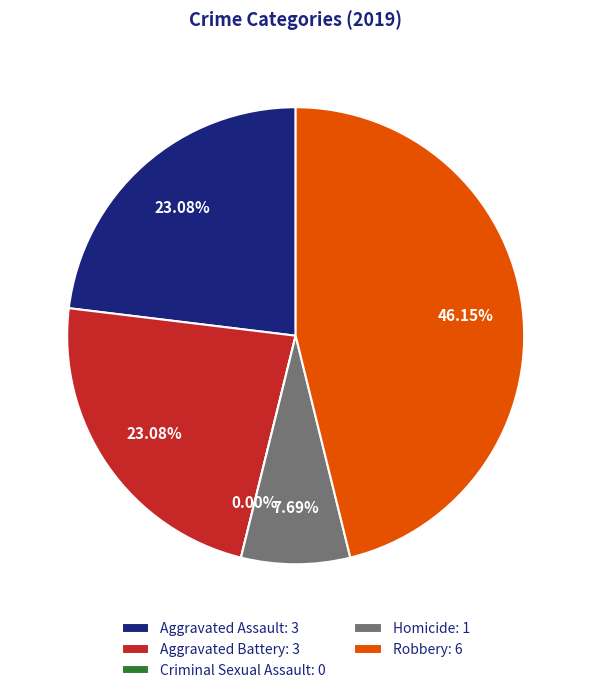

To the nearest percent, what is the difference between the Aggravated Assault and Homicide slice percentages?

15%